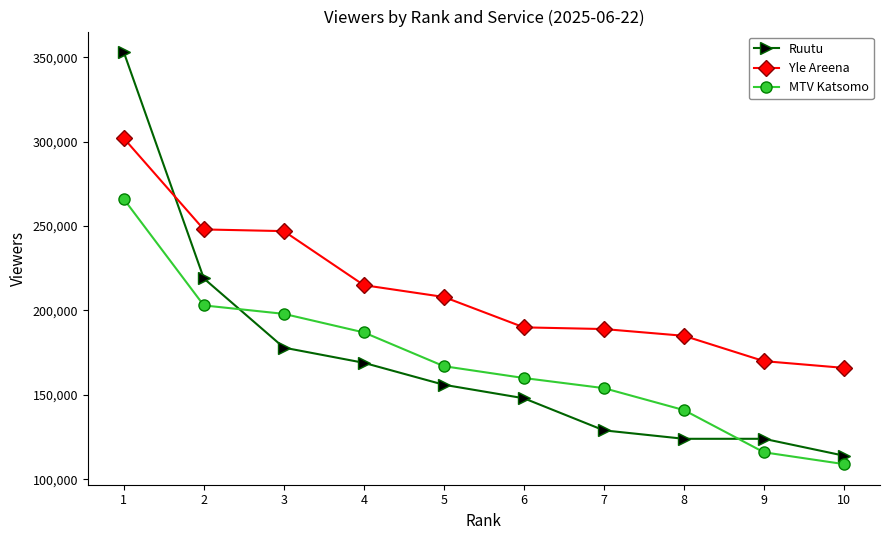

Which series has the largest range (max minus min)?

Ruutu